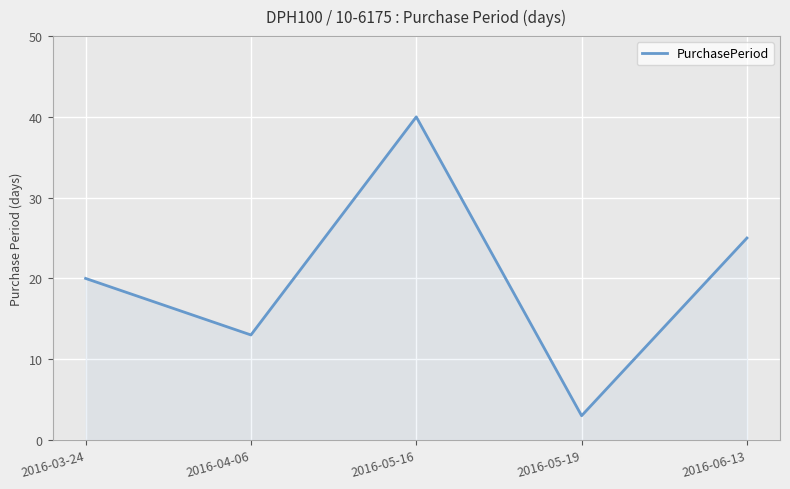

What position from the left is 2016-06-13?

5